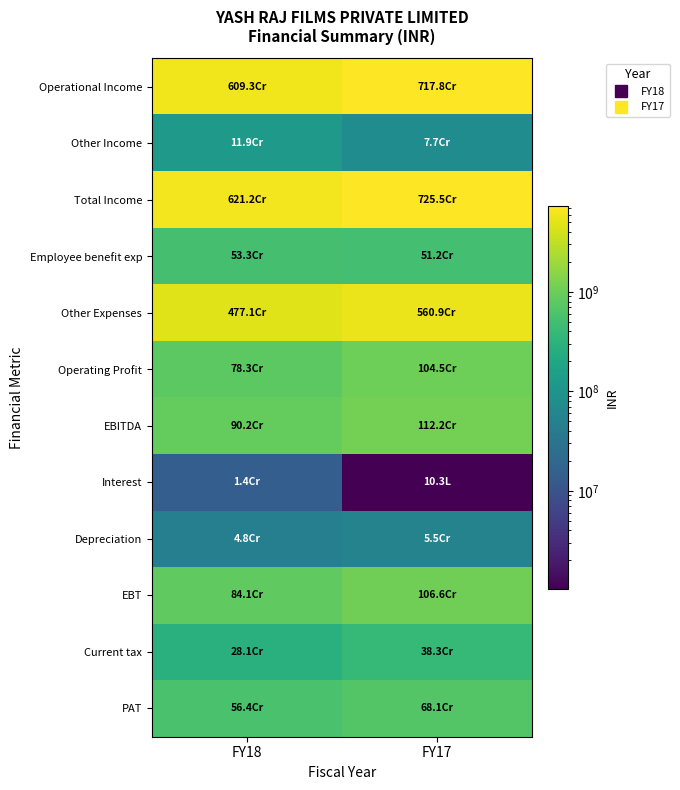

Reading left to right, extract all data points from this chart.

Operational Income: FY18=6093047000	FY17=7178263000
Other Income: FY18=118969000	FY17=76794000
Total Income: FY18=6212016000	FY17=7255057000
Employee benefit exp: FY18=532920000	FY17=511879000
Other Expenses: FY18=4770604000	FY17=5609053000
Operating Profit: FY18=783446000	FY17=1045188000
EBITDA: FY18=902415000	FY17=1121982000
Interest: FY18=14355000	FY17=1034000
Depreciation: FY18=47542000	FY17=55184000
EBT: FY18=840518000	FY17=1065764000
Current tax: FY18=281391000	FY17=383419000
PAT: FY18=564180000	FY17=681040000